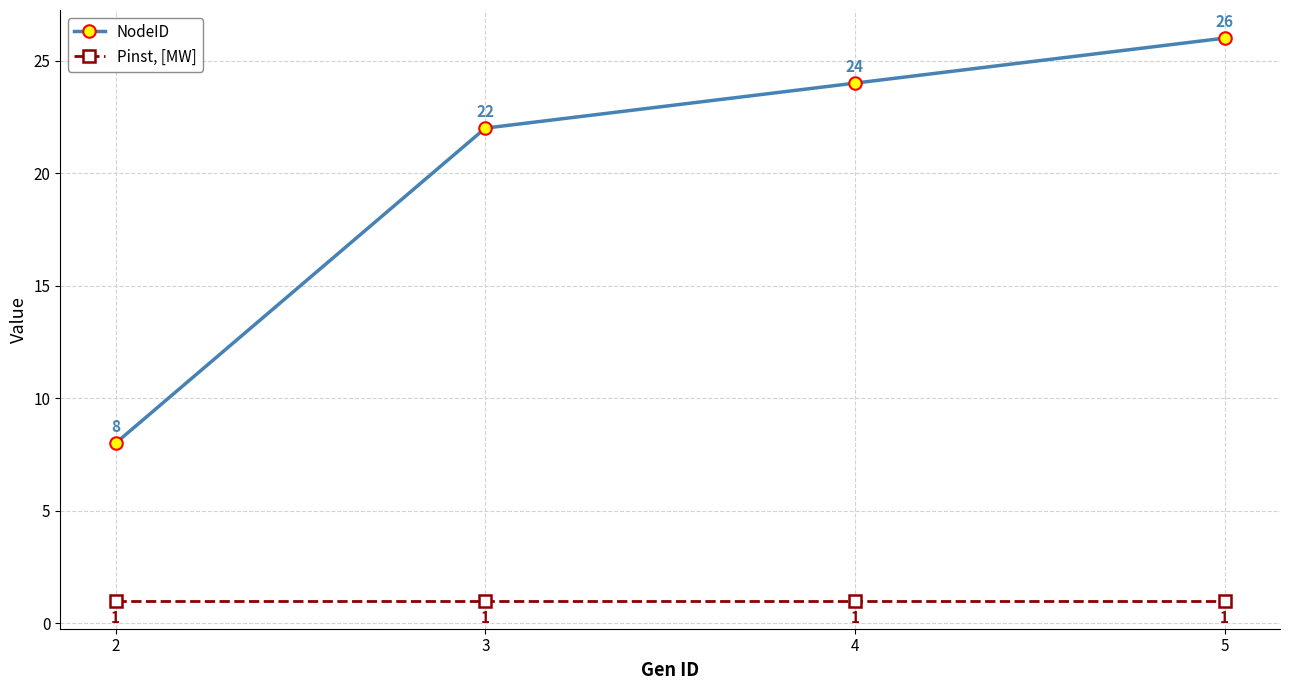

True or false: Pinst, [MW] and NodeID cross at least once.

False